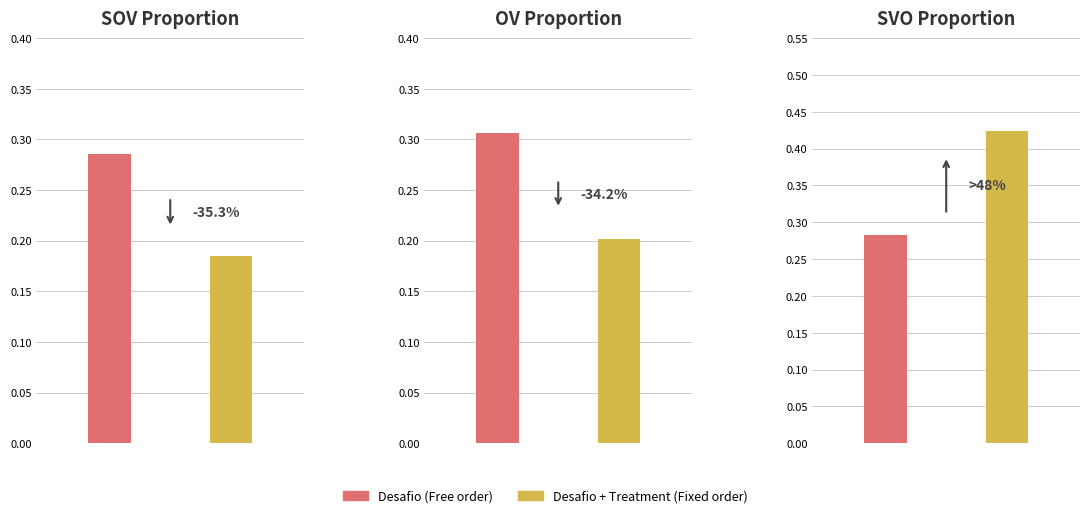

List the series in order of their peak value, lowest first.

Desafio, Desafio + Treatment